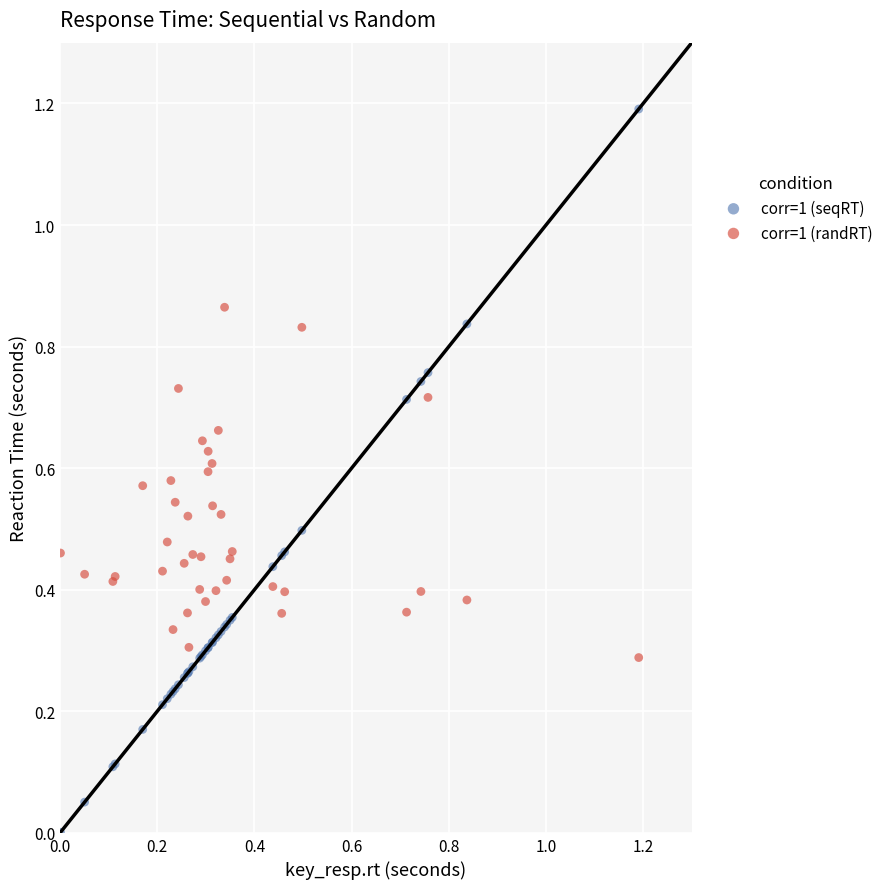

Which series has the widest spread of Y values?

corr=1 (seqRT)